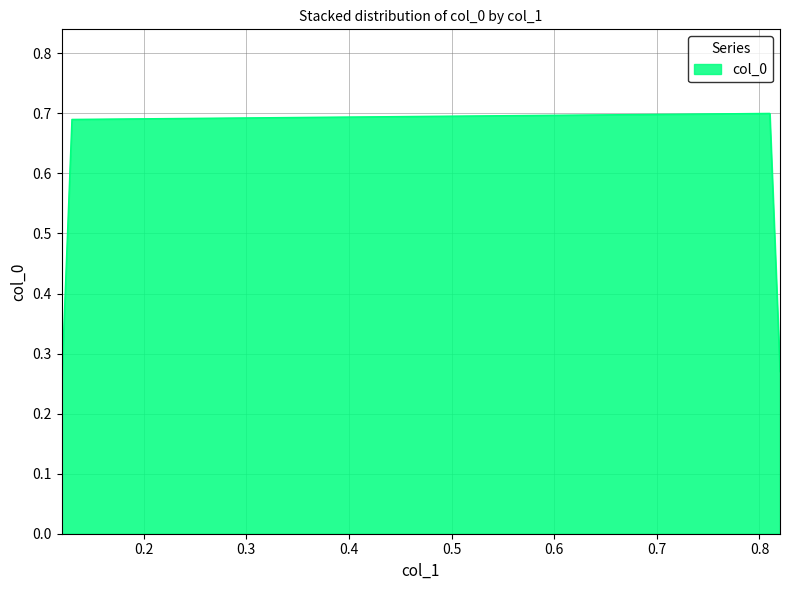

What is the difference between the second highest and second lowest values?

0.4